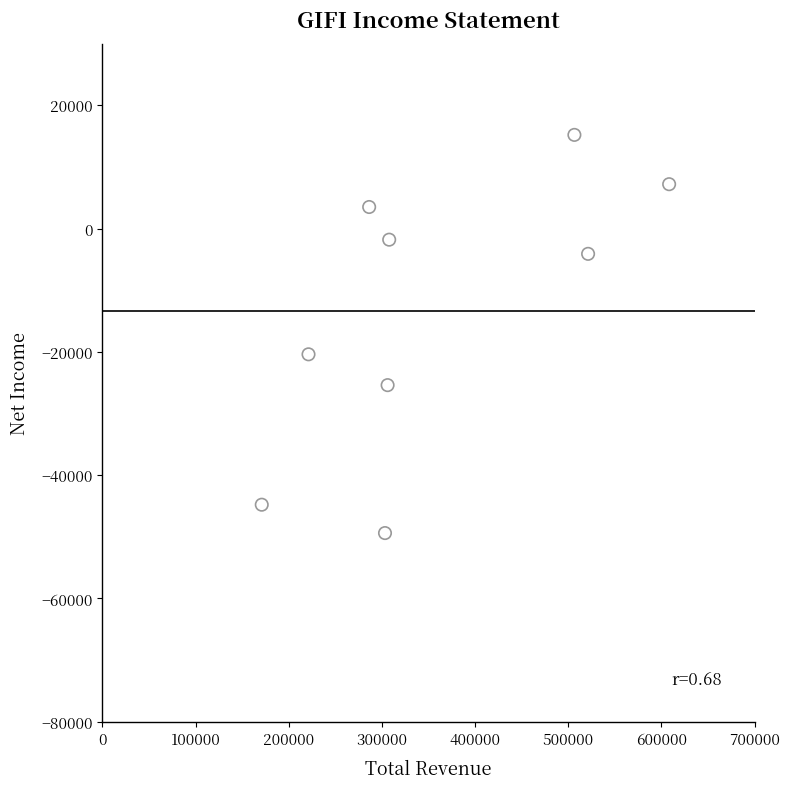

What is the average Y value?

-13333